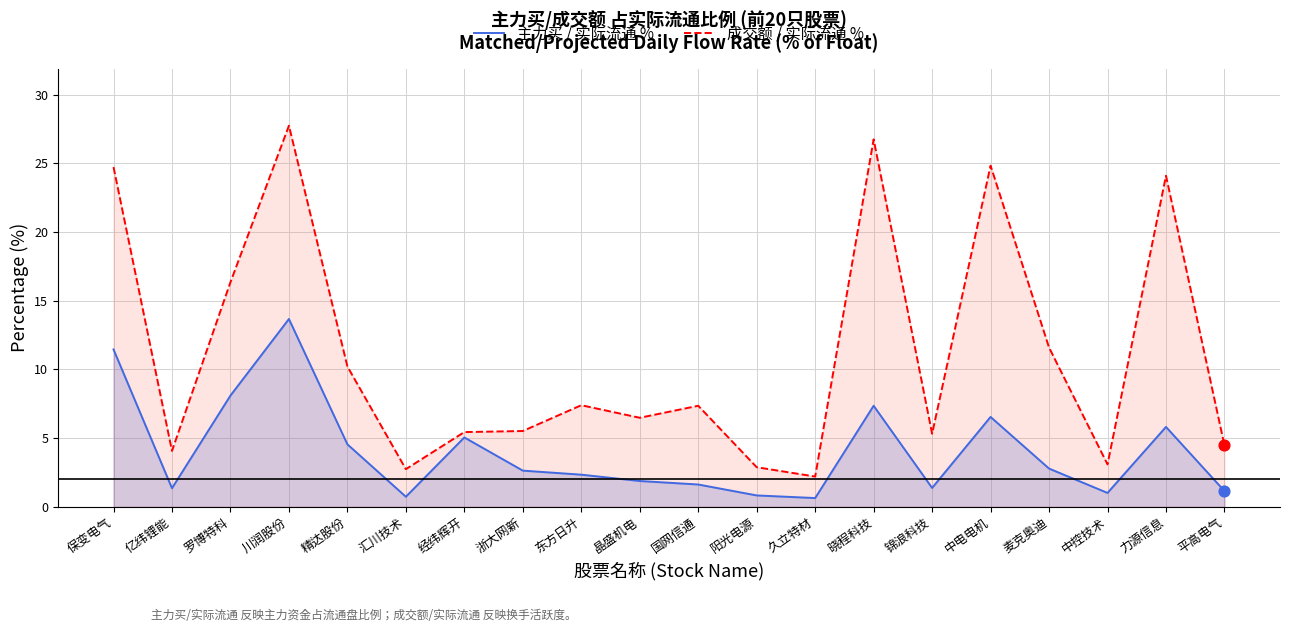

Which series has the largest total across all categories?

成交额 / 实际流通 %